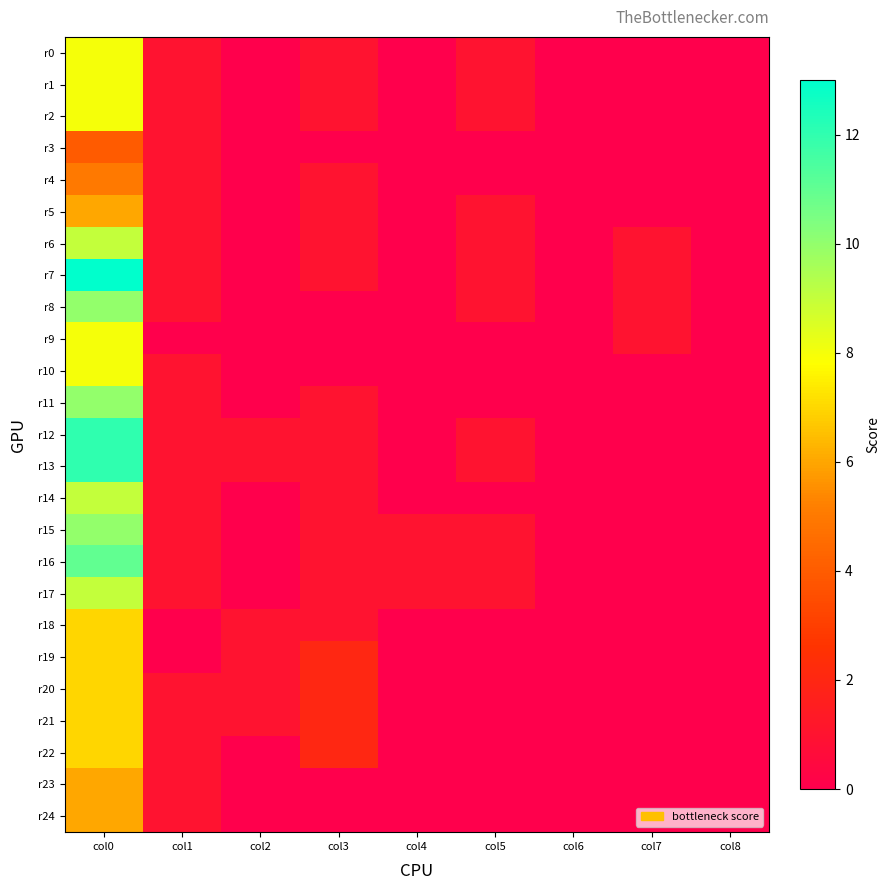

Between col4 and col8, which is larger?

col4